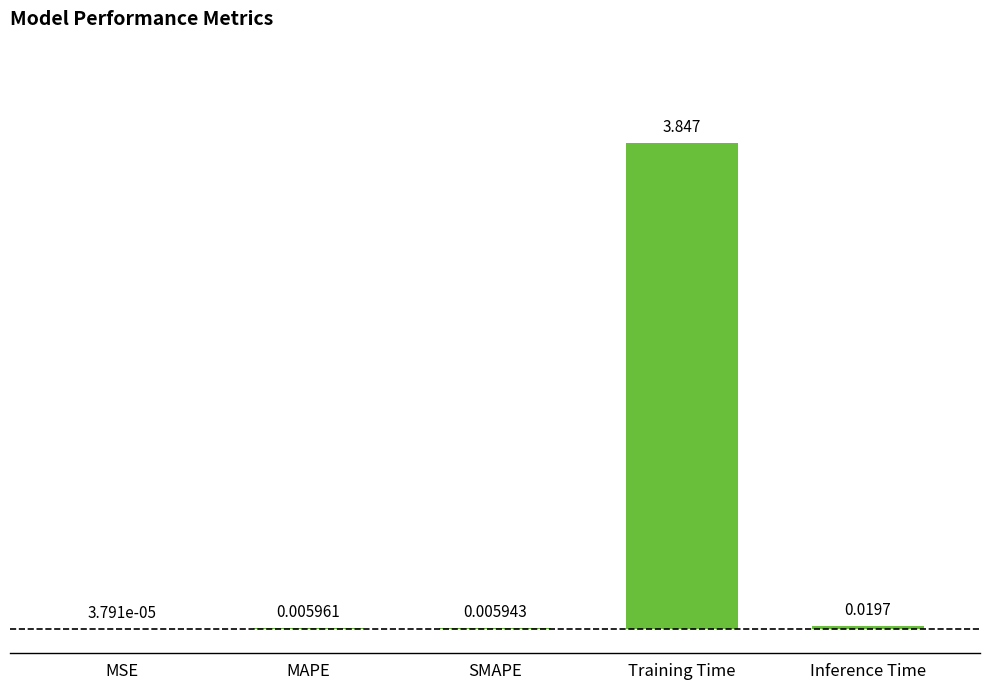

Does the chart contain stacked bars?

No